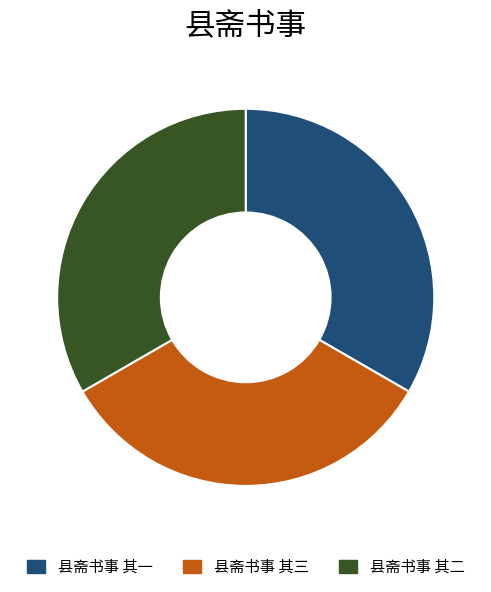

How many segments does this pie chart have?

3